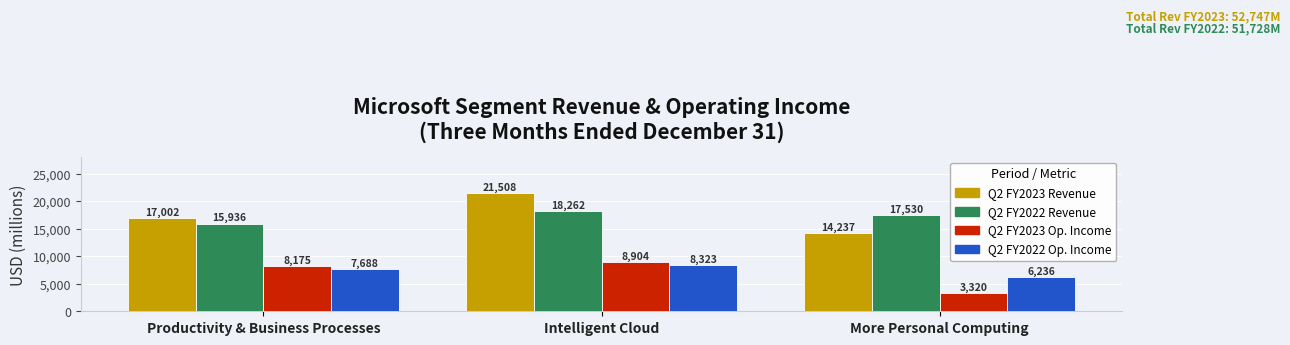

How many bars are there in each group?

4